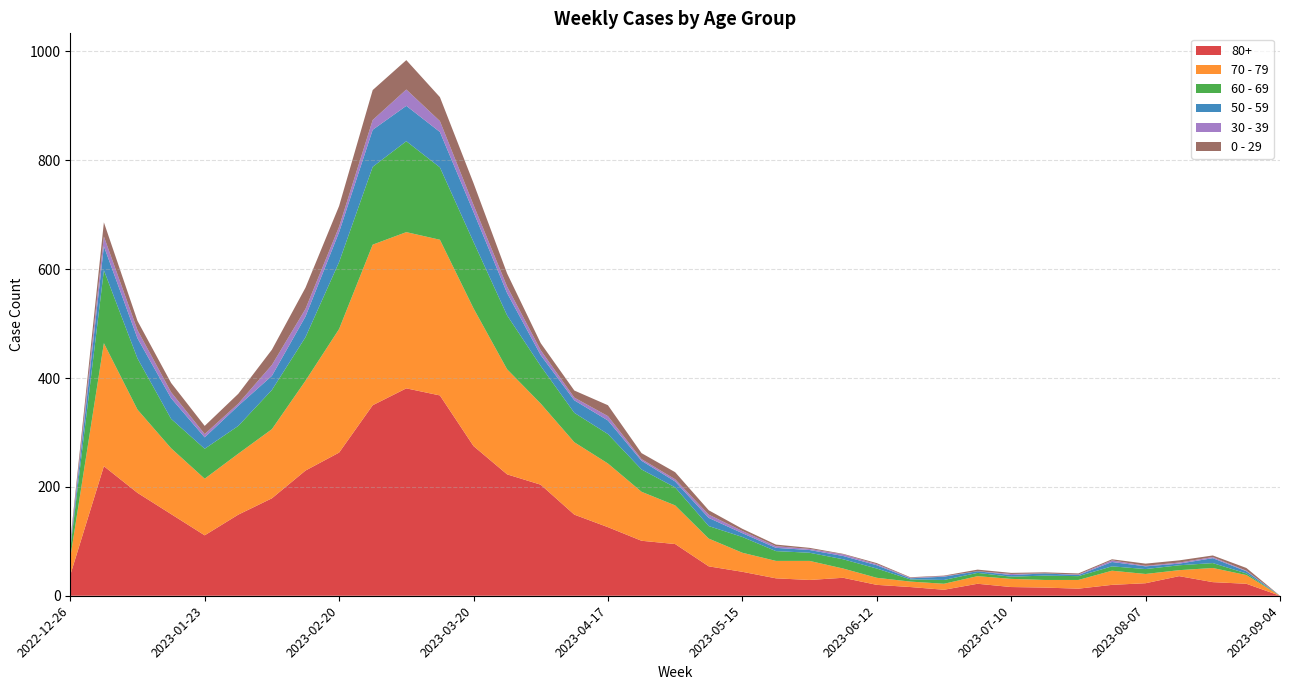

Reading left to right, transcribe all the data shown in this chart.

80+: 2022-12-26=38	2023-01-02=238	2023-01-09=189	2023-01-16=150	2023-01-23=111	2023-01-30=149	2023-02-06=179	2023-02-13=230	2023-02-20=263	2023-02-27=350	2023-03-06=381	2023-03-13=368	2023-03-20=275	2023-03-27=223	2023-04-03=204	2023-04-10=149	2023-04-17=126	2023-04-24=101	2023-05-01=95	2023-05-08=54	2023-05-15=44	2023-05-22=32	2023-05-29=29	2023-06-05=33	2023-06-12=20	2023-06-19=16	2023-06-26=11	2023-07-03=22	2023-07-10=16	2023-07-17=15	2023-07-24=13	2023-07-31=20	2023-08-07=23	2023-08-14=36	2023-08-21=25	2023-08-28=22	2023-09-04=0
70 - 79: 2022-12-26=32	2023-01-02=226	2023-01-09=153	2023-01-16=121	2023-01-23=104	2023-01-30=112	2023-02-06=127	2023-02-13=165	2023-02-20=227	2023-02-27=295	2023-03-06=287	2023-03-13=286	2023-03-20=253	2023-03-27=193	2023-04-03=149	2023-04-10=133	2023-04-17=117	2023-04-24=90	2023-05-01=71	2023-05-08=51	2023-05-15=35	2023-05-22=32	2023-05-29=35	2023-06-05=17	2023-06-12=13	2023-06-19=10	2023-06-26=11	2023-07-03=14	2023-07-10=15	2023-07-17=14	2023-07-24=16	2023-07-31=26	2023-08-07=17	2023-08-14=11	2023-08-21=26	2023-08-28=16	2023-09-04=0
60 - 69: 2022-12-26=16	2023-01-02=134	2023-01-09=94	2023-01-16=54	2023-01-23=55	2023-01-30=51	2023-02-06=72	2023-02-13=80	2023-02-20=123	2023-02-27=143	2023-03-06=167	2023-03-13=133	2023-03-20=122	2023-03-27=99	2023-04-03=69	2023-04-10=54	2023-04-17=54	2023-04-24=41	2023-05-01=33	2023-05-08=23	2023-05-15=29	2023-05-22=18	2023-05-29=15	2023-06-05=17	2023-06-12=17	2023-06-19=4	2023-06-26=7	2023-07-03=6	2023-07-10=4	2023-07-17=8	2023-07-24=7	2023-07-31=8	2023-08-07=9	2023-08-14=9	2023-08-21=9	2023-08-28=3	2023-09-04=0
50 - 59: 2022-12-26=5	2023-01-02=44	2023-01-09=37	2023-01-16=38	2023-01-23=21	2023-01-30=37	2023-02-06=26	2023-02-13=38	2023-02-20=55	2023-02-27=68	2023-03-06=65	2023-03-13=65	2023-03-20=55	2023-03-27=41	2023-04-03=20	2023-04-10=23	2023-04-17=25	2023-04-24=16	2023-05-01=11	2023-05-08=15	2023-05-15=7	2023-05-22=6	2023-05-29=5	2023-06-05=6	2023-06-12=6	2023-06-19=2	2023-06-26=6	2023-07-03=3	2023-07-10=3	2023-07-17=4	2023-07-24=2	2023-07-31=8	2023-08-07=5	2023-08-14=3	2023-08-21=9	2023-08-28=4	2023-09-04=0
30 - 39: 2022-12-26=5	2023-01-02=18	2023-01-09=15	2023-01-16=11	2023-01-23=6	2023-01-30=4	2023-02-06=20	2023-02-13=14	2023-02-20=10	2023-02-27=18	2023-03-06=30	2023-03-13=20	2023-03-20=13	2023-03-27=12	2023-04-03=9	2023-04-10=5	2023-04-17=8	2023-04-24=3	2023-05-01=4	2023-05-08=6	2023-05-15=4	2023-05-22=3	2023-05-29=2	2023-06-05=3	2023-06-12=2	2023-06-19=1	2023-06-26=1	2023-07-03=0	2023-07-10=2	2023-07-17=0	2023-07-24=1	2023-07-31=3	2023-08-07=1	2023-08-14=2	2023-08-21=2	2023-08-28=1	2023-09-04=0
0 - 29: 2022-12-26=4	2023-01-02=26	2023-01-09=17	2023-01-16=17	2023-01-23=15	2023-01-30=18	2023-02-06=28	2023-02-13=39	2023-02-20=38	2023-02-27=55	2023-03-06=54	2023-03-13=44	2023-03-20=40	2023-03-27=24	2023-04-03=13	2023-04-10=13	2023-04-17=20	2023-04-24=11	2023-05-01=13	2023-05-08=8	2023-05-15=4	2023-05-22=3	2023-05-29=2	2023-06-05=1	2023-06-12=2	2023-06-19=1	2023-06-26=1	2023-07-03=3	2023-07-10=2	2023-07-17=2	2023-07-24=2	2023-07-31=2	2023-08-07=4	2023-08-14=4	2023-08-21=3	2023-08-28=5	2023-09-04=0